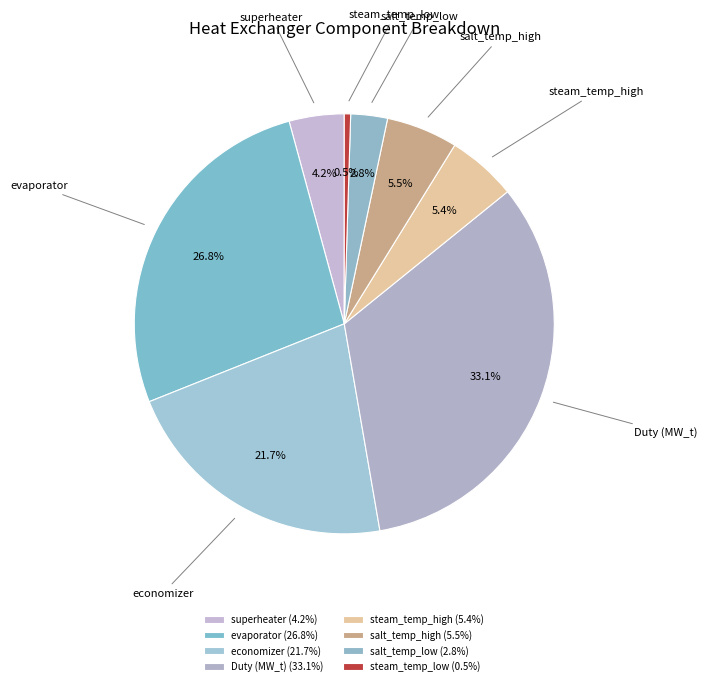

Which category has the biggest portion of the pie?

Duty